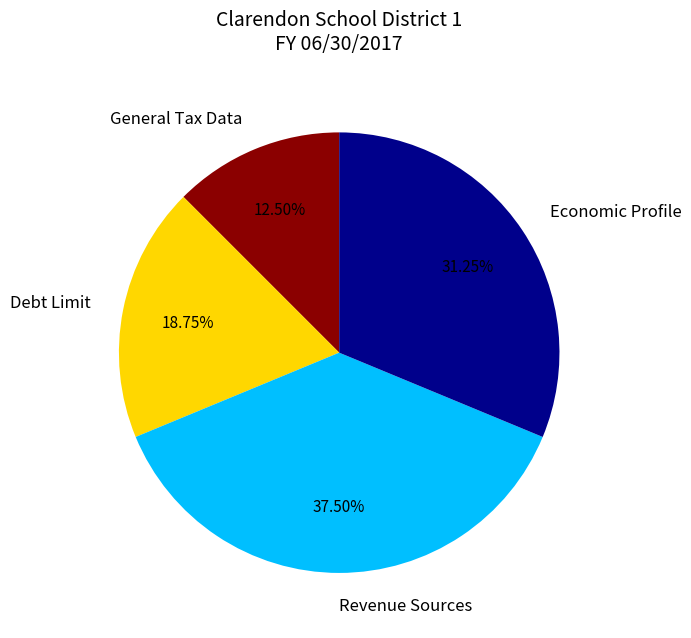

Combined, do Revenue Sources and Economic Profile account for over 50%?

Yes